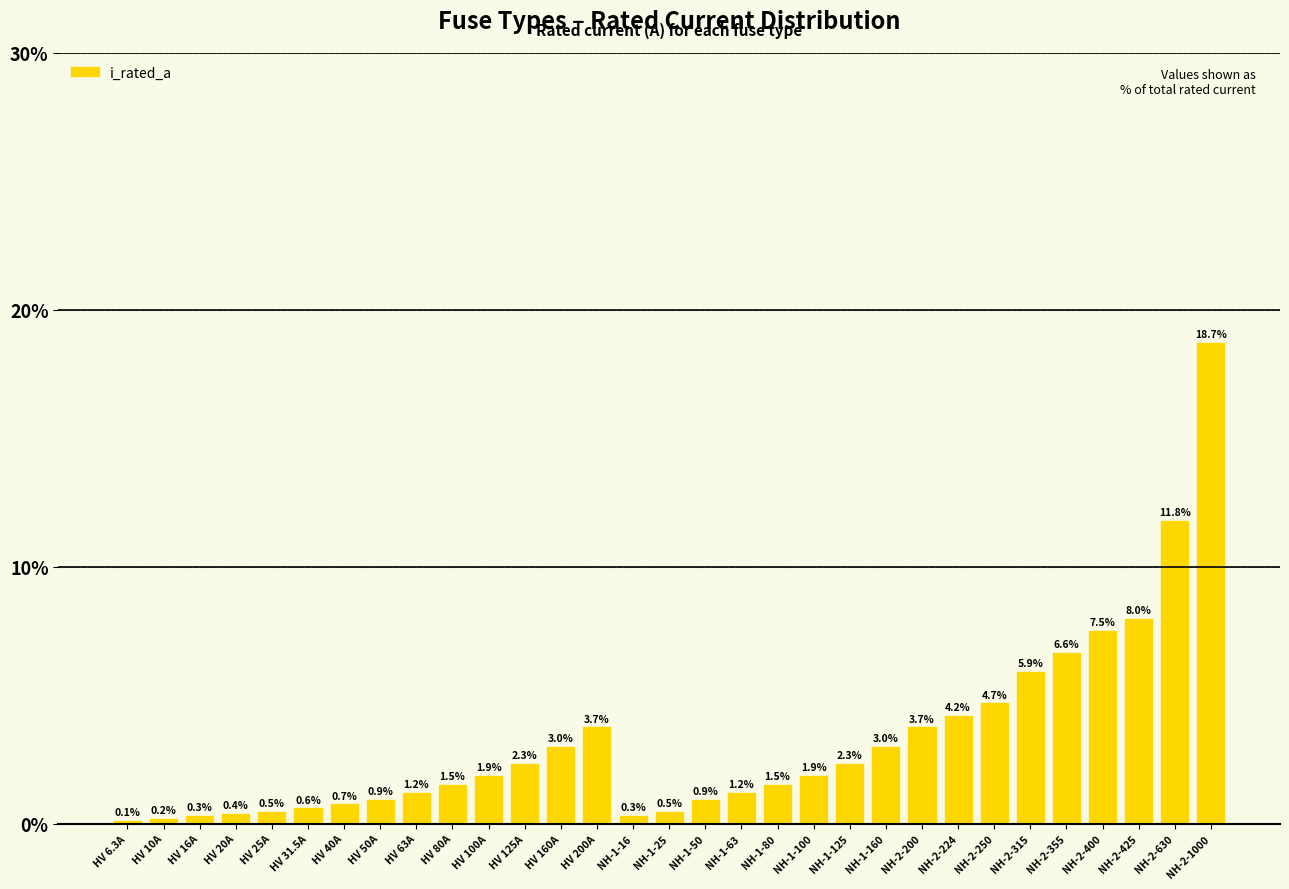

What is the difference between the maximum and minimum values?

18.6